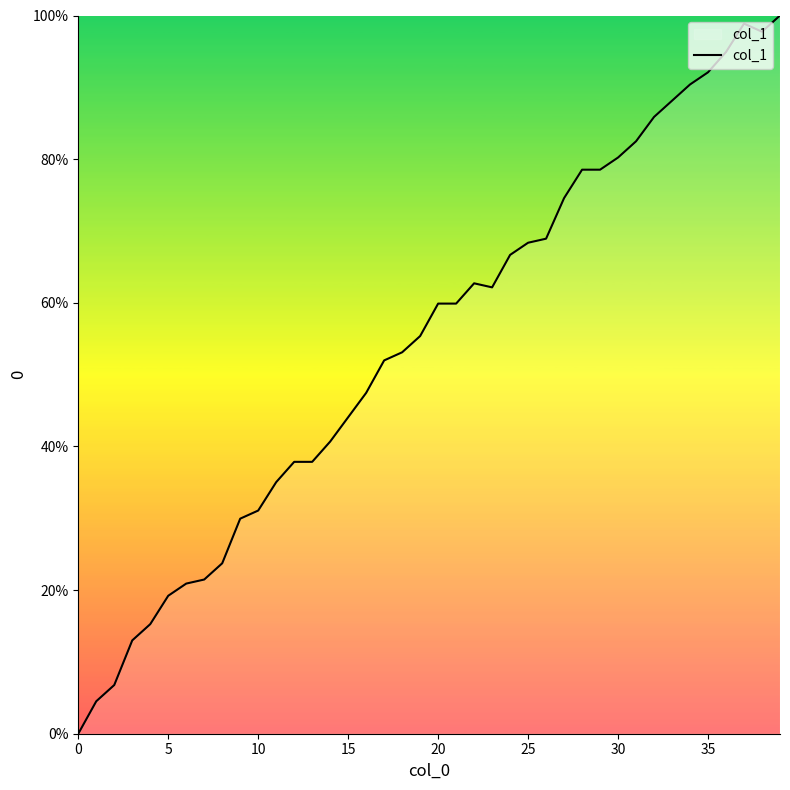

What is the greatest value displayed?

100.0